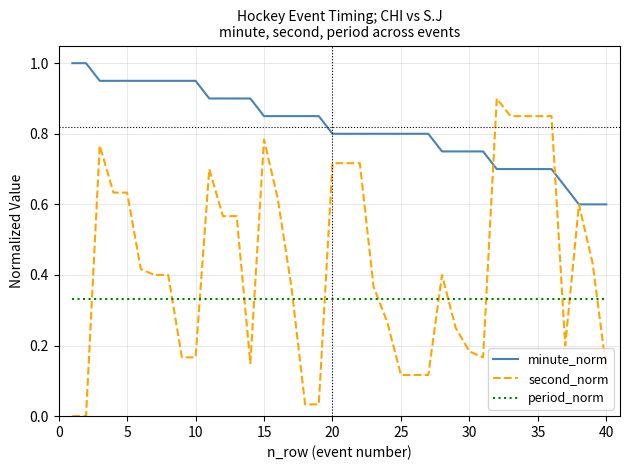

List the series in order of their peak value, lowest first.

period_norm, second_norm, minute_norm